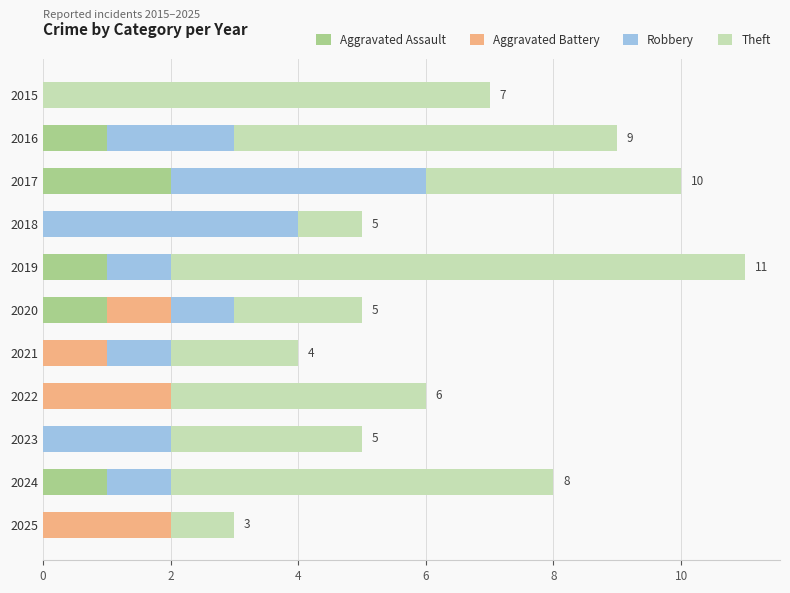

At which category is the sum across all series the highest?

2019